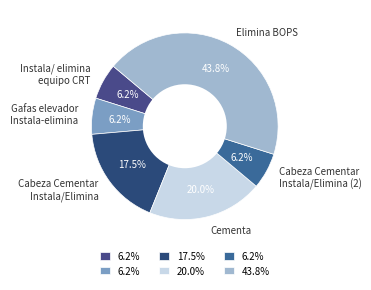

True or false: Cementa accounts for 20% of the total.

True